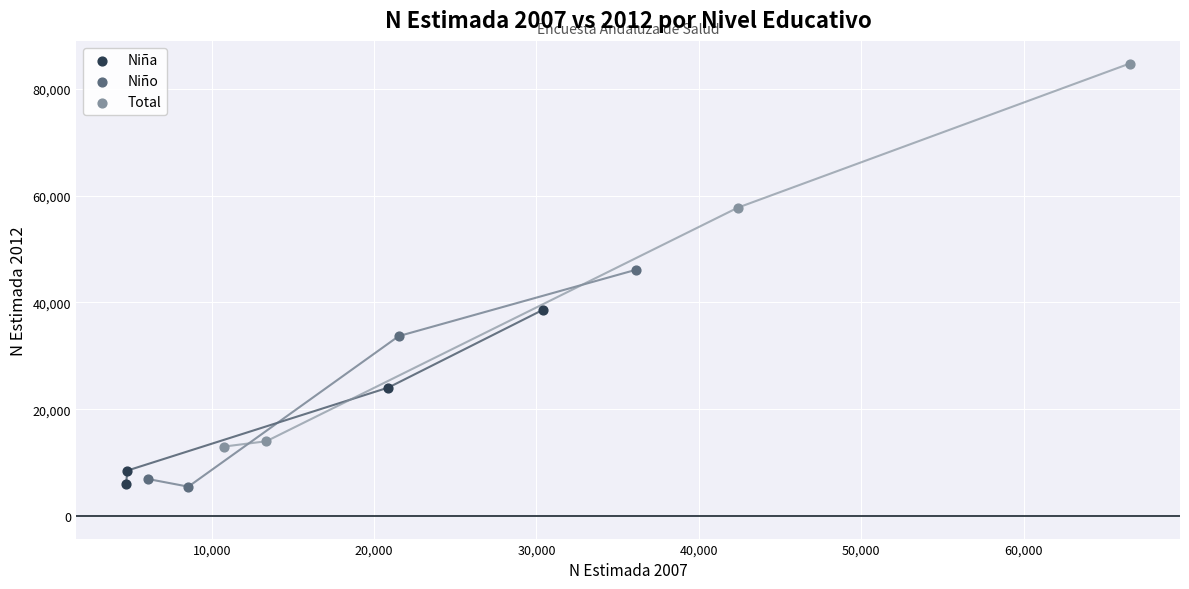

What are all the series names shown in the legend?

Niña, Niño, Total